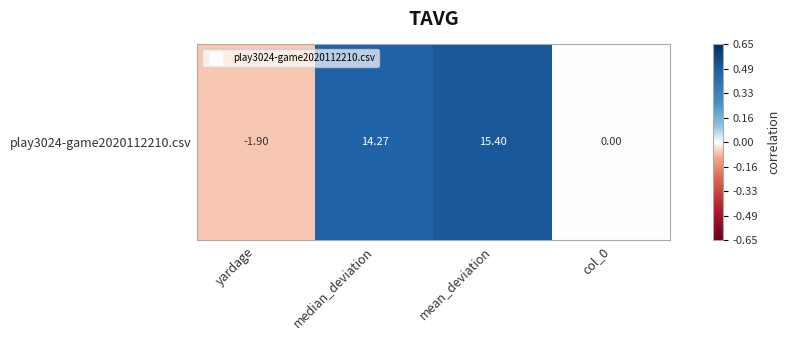

How many positive values are there?

2